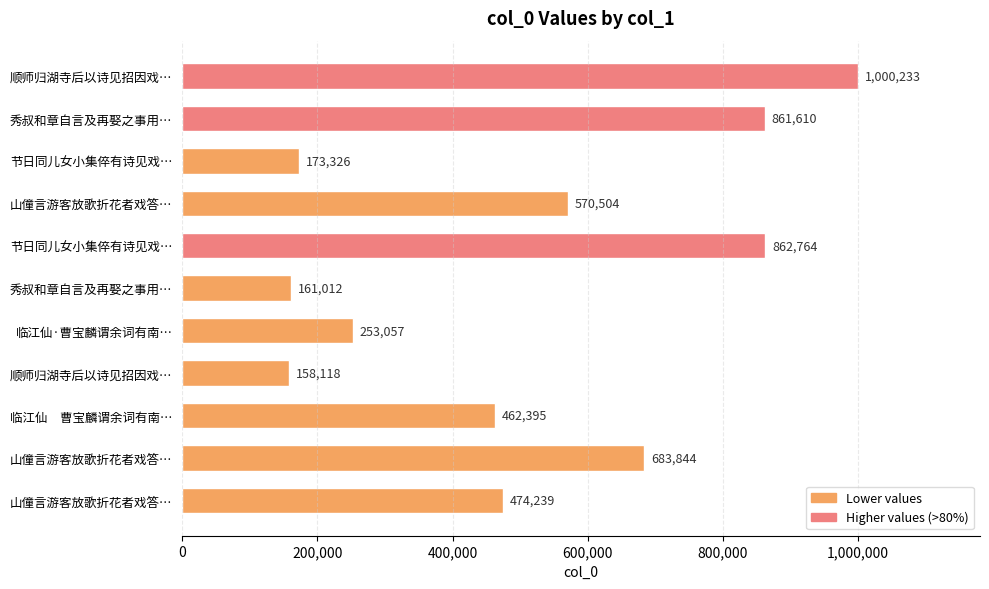

Are the bars horizontal?

Yes